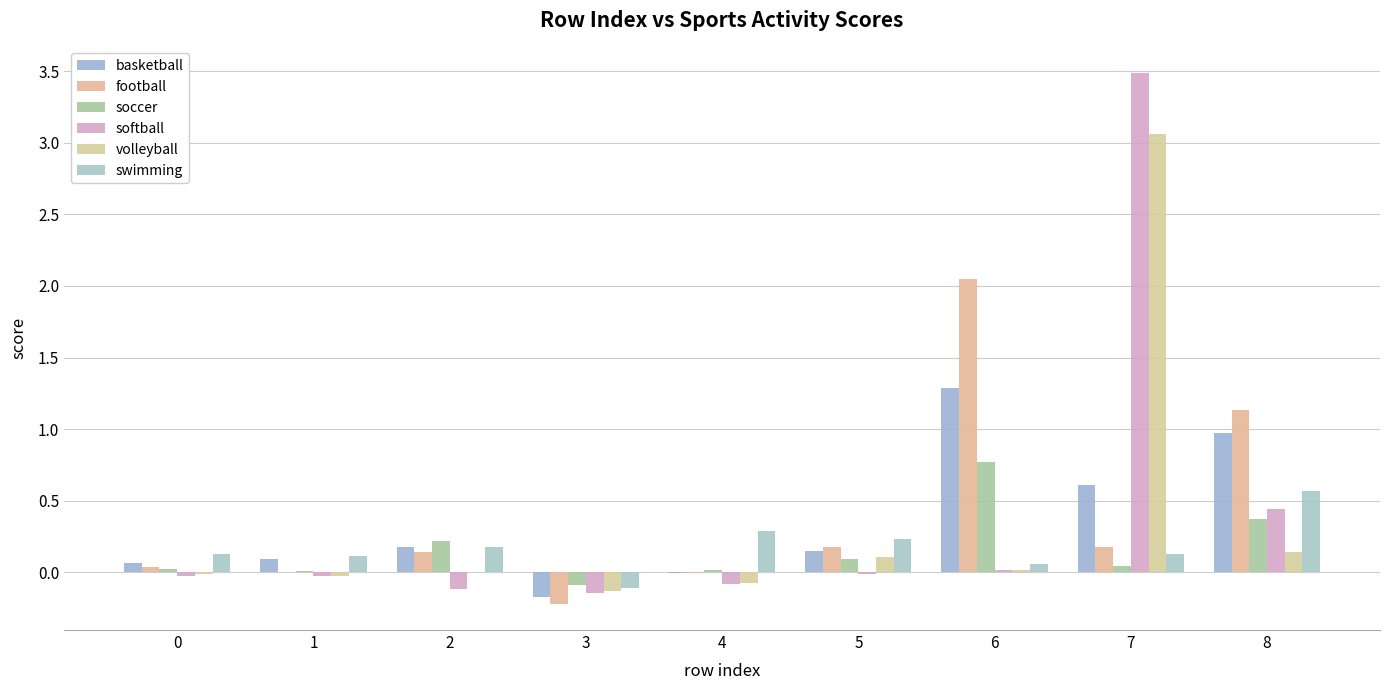

At how many categories does at least one series exceed 1?

3